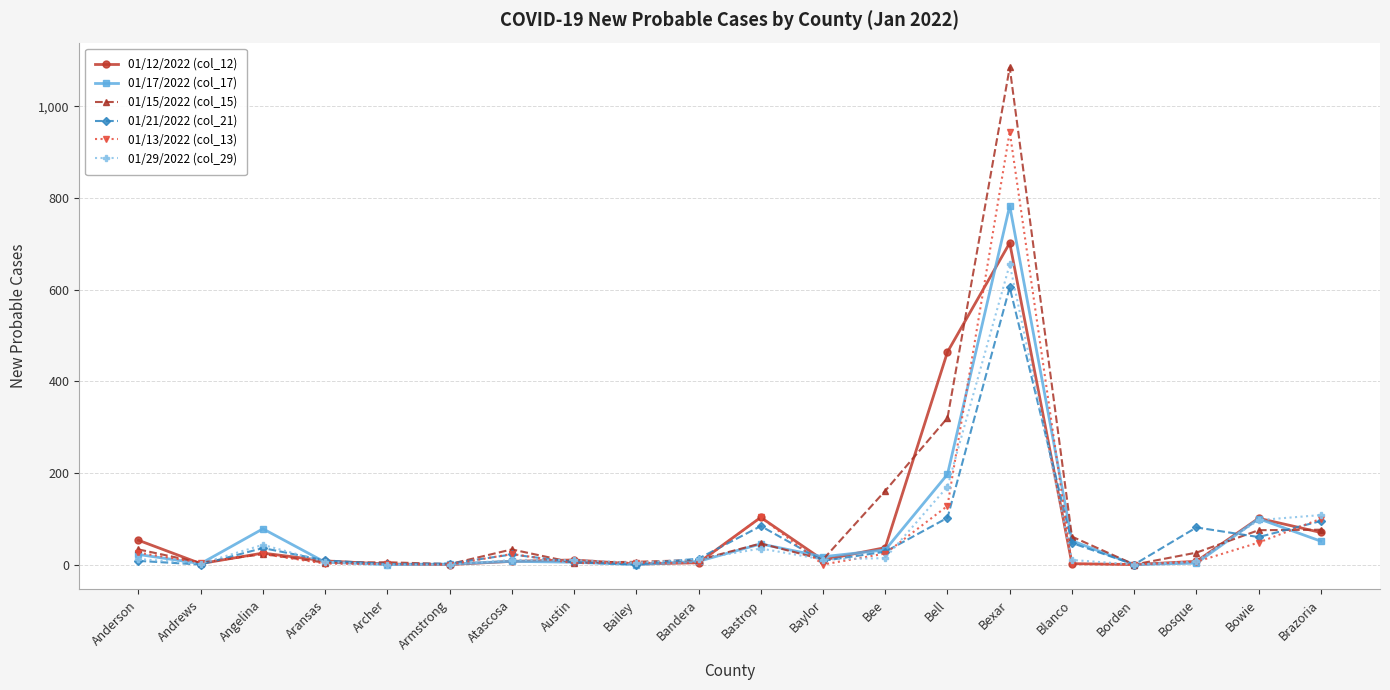

What is the difference between the 01/29/2022 (col_29) values at Brazoria and Austin?

98